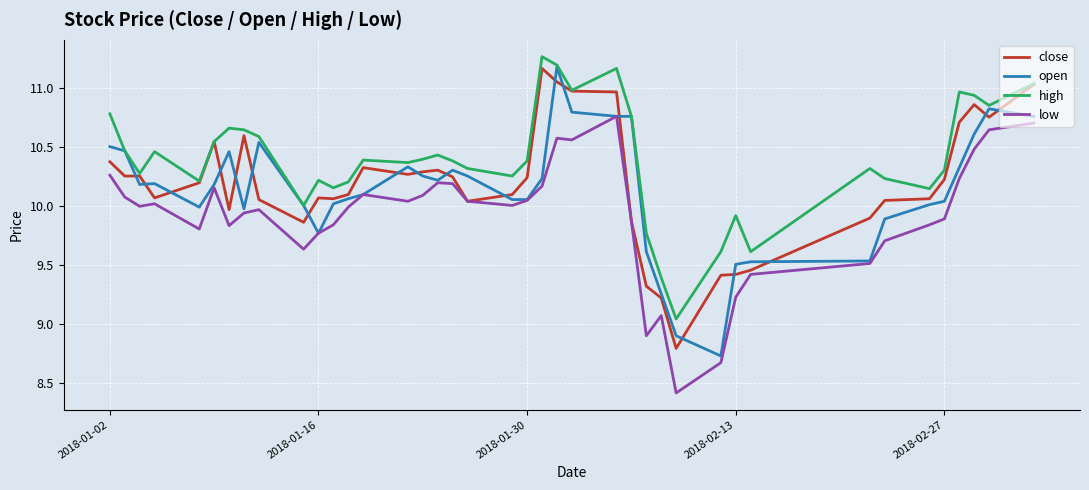

What are all the series names shown in the legend?

close, open, high, low